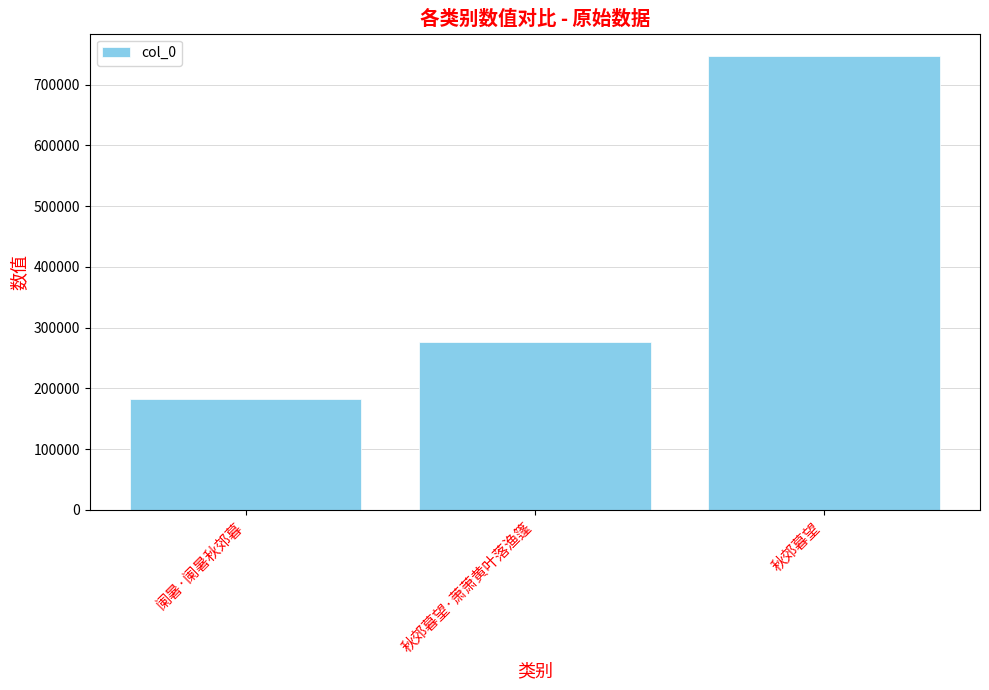

What is the label of the 3rd bar from the left?

秋郊暮望